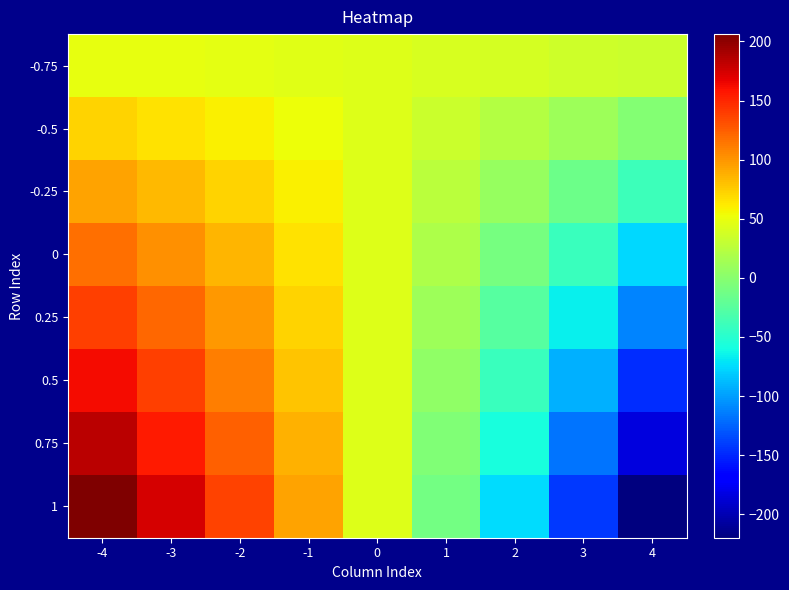

The value of 1 at 1 is -11.1. True or false?

True